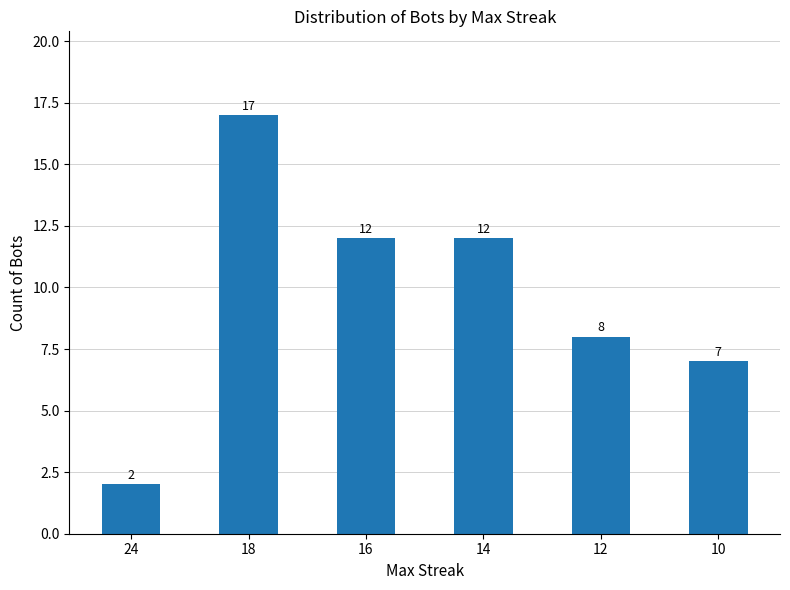

What is the value of the 2nd bar from the left?

17